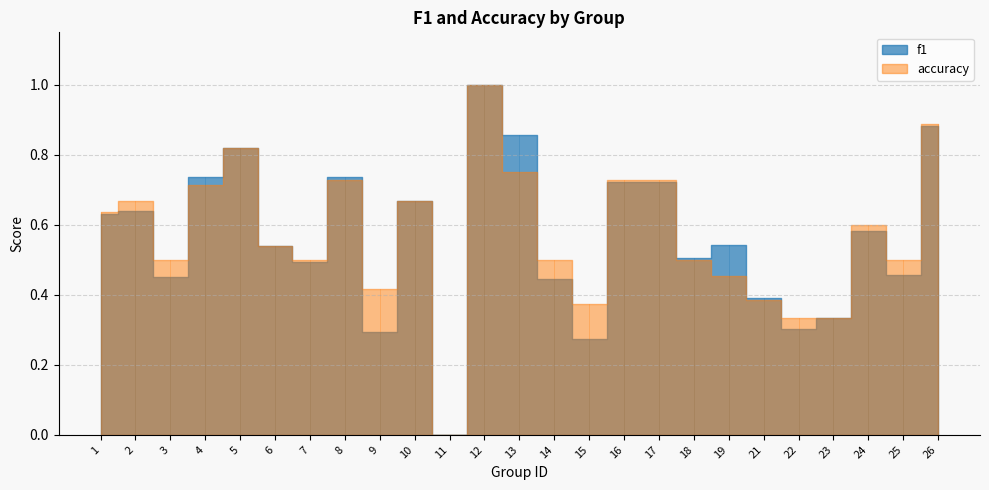

Where is f1 nearest to the value 0?

11